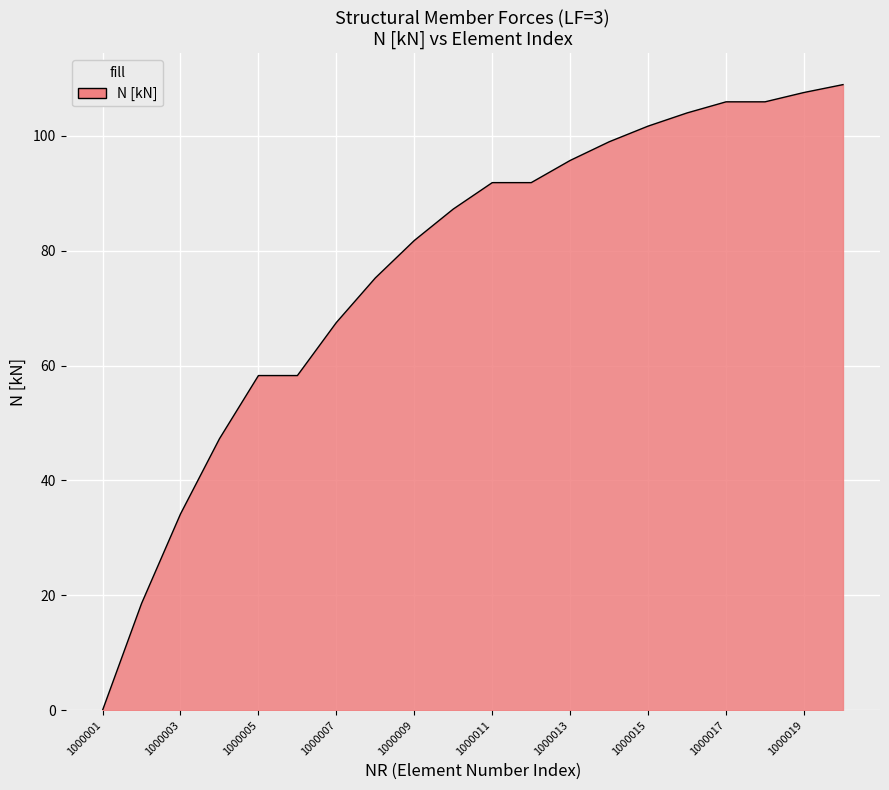

What is the difference between the maximum and minimum values?

108.9